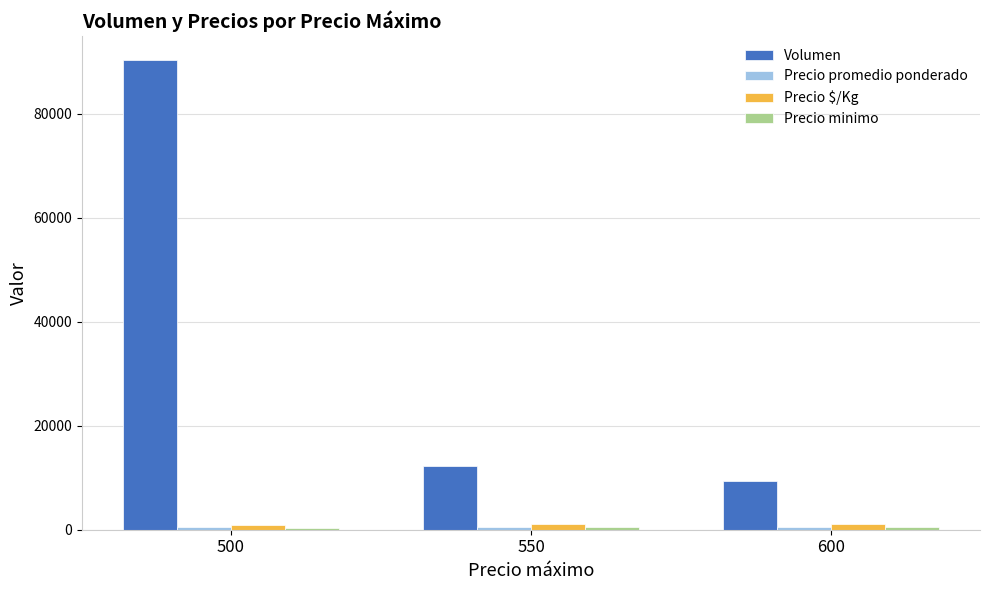

How many bars are there in each group?

4